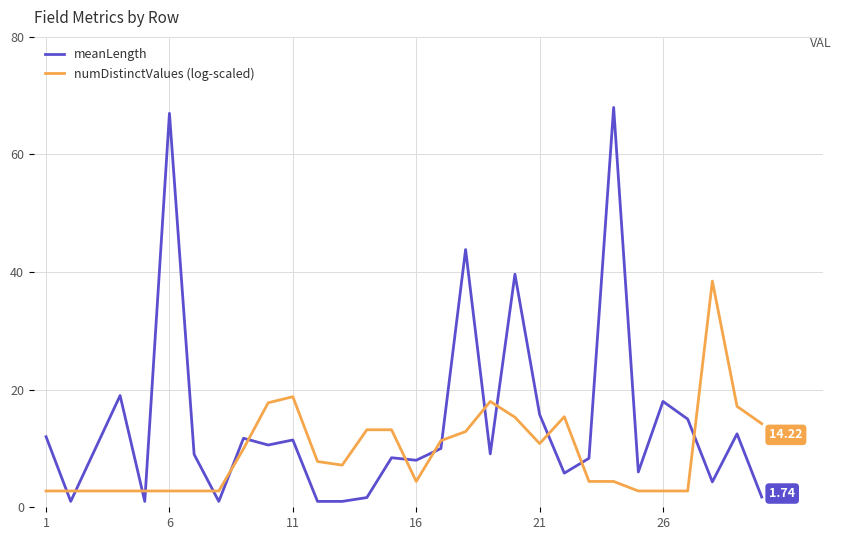

Which series has the largest range (max minus min)?

meanLength